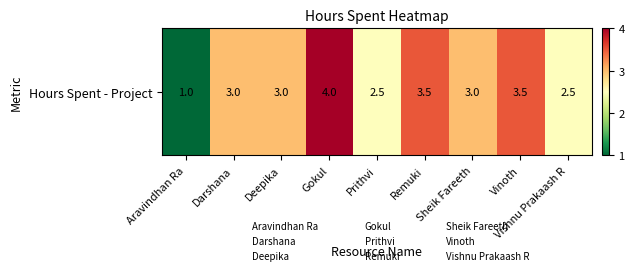

How many data points does each series have?

9